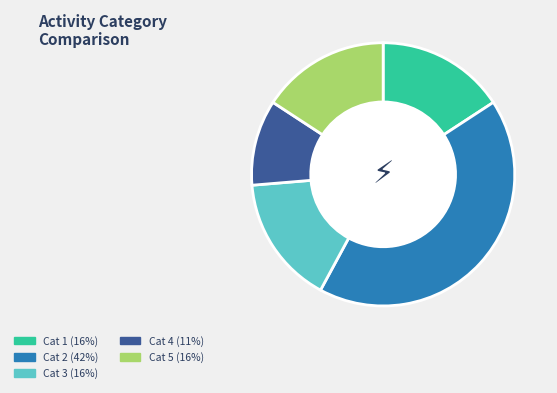

Is the sum of Cat 1 (16%) and Cat 2 (42%) greater than half?

Yes